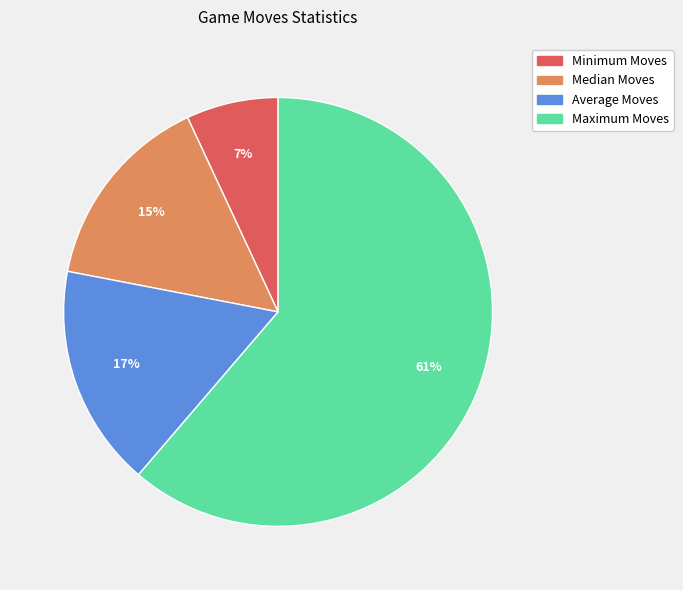

To the nearest percent, what is the difference between the largest and smallest slice percentages?

54%